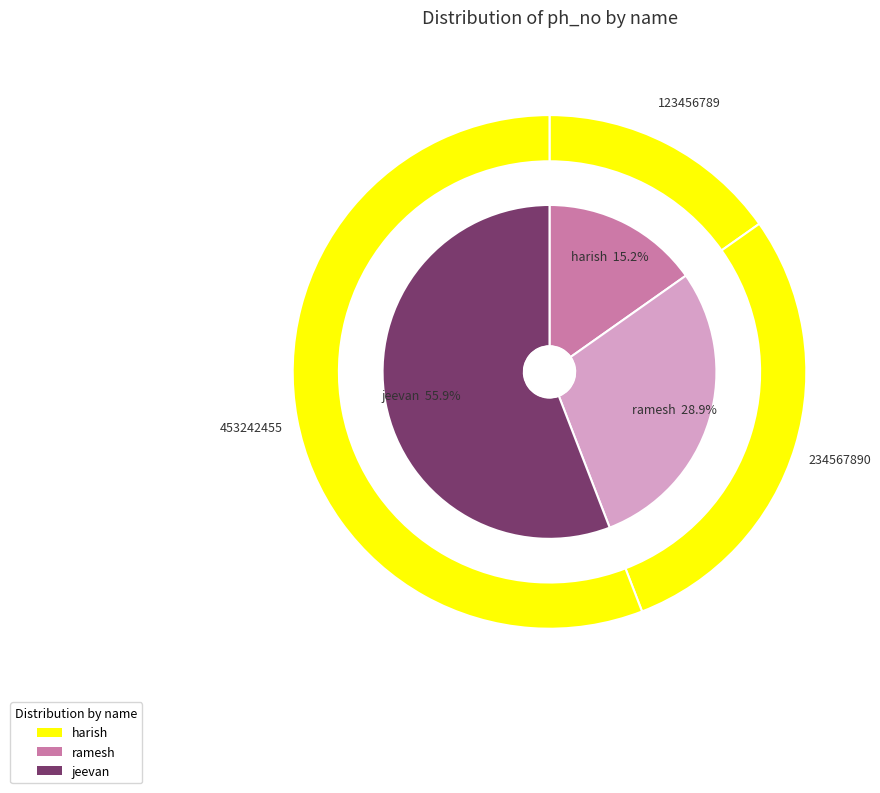

How many slices are in this pie chart?

3